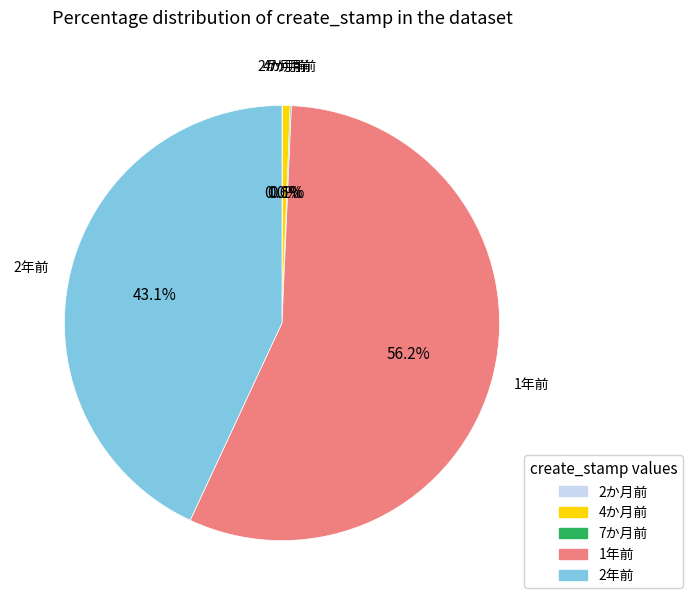

Is there any slice that represents more than half of the pie?

Yes